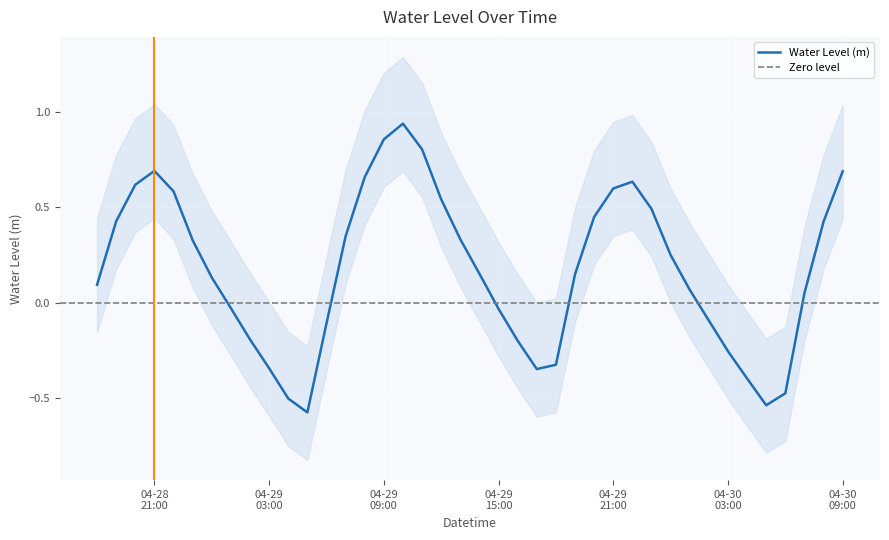

What is the value of the 35th point from the left?

-0.4